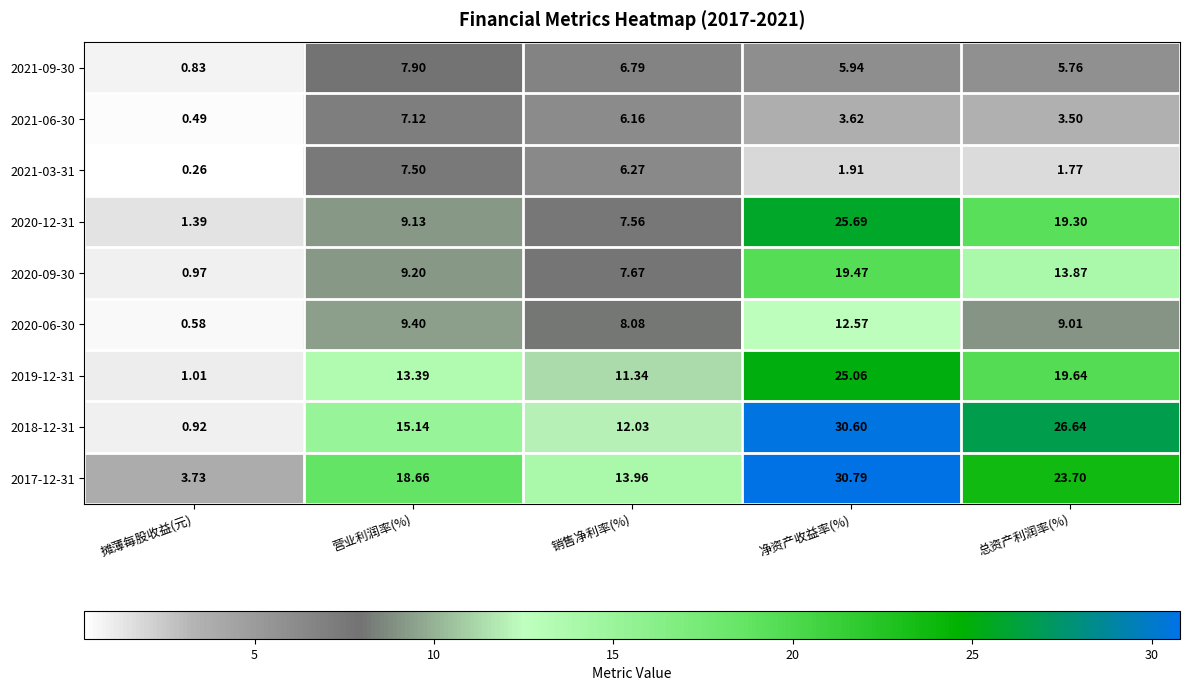

Is the value of 2018-12-31 at 销售净利率(%) greater than the value of 2020-09-30 at 销售净利率(%)?

Yes